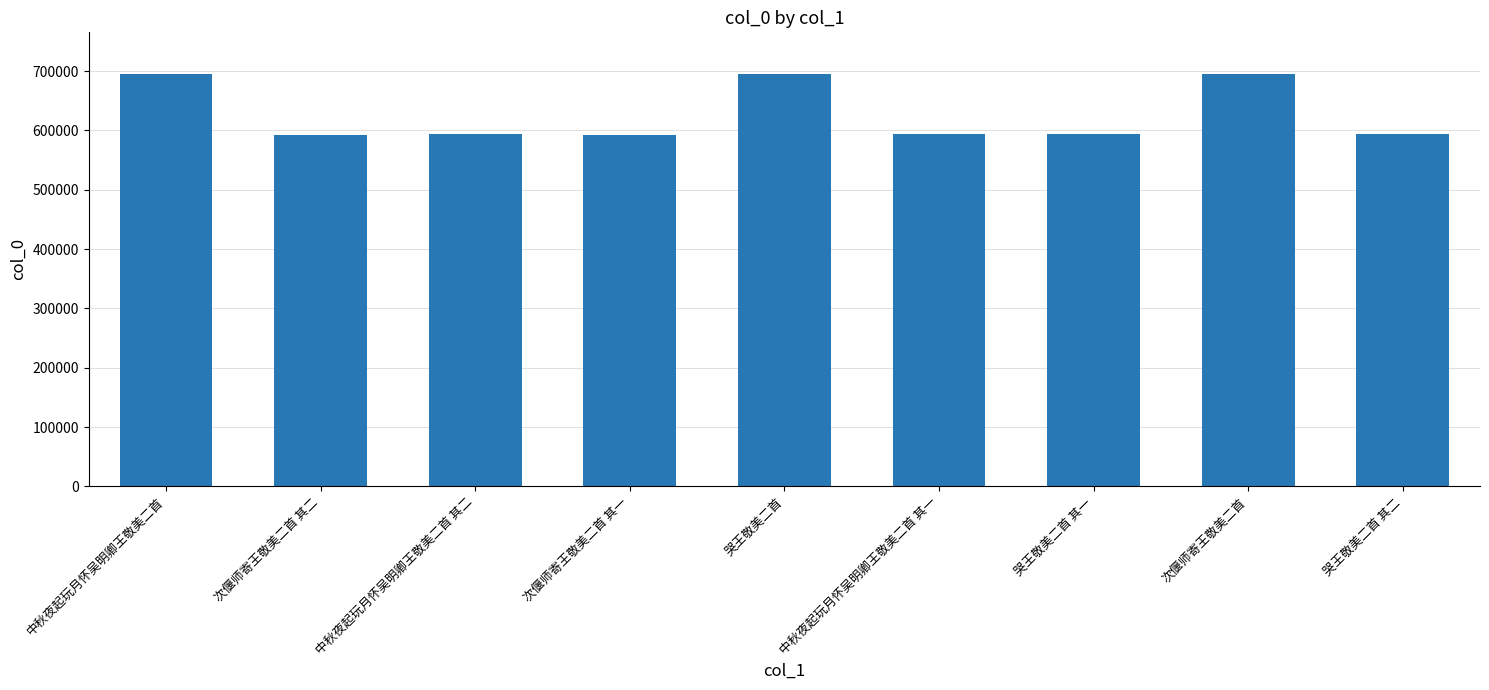

What is the ratio of the value at 中秋夜起玩月怀吴明卿王敬美二首 其一 to the value at 次偃师寄王敬美二首?

0.9